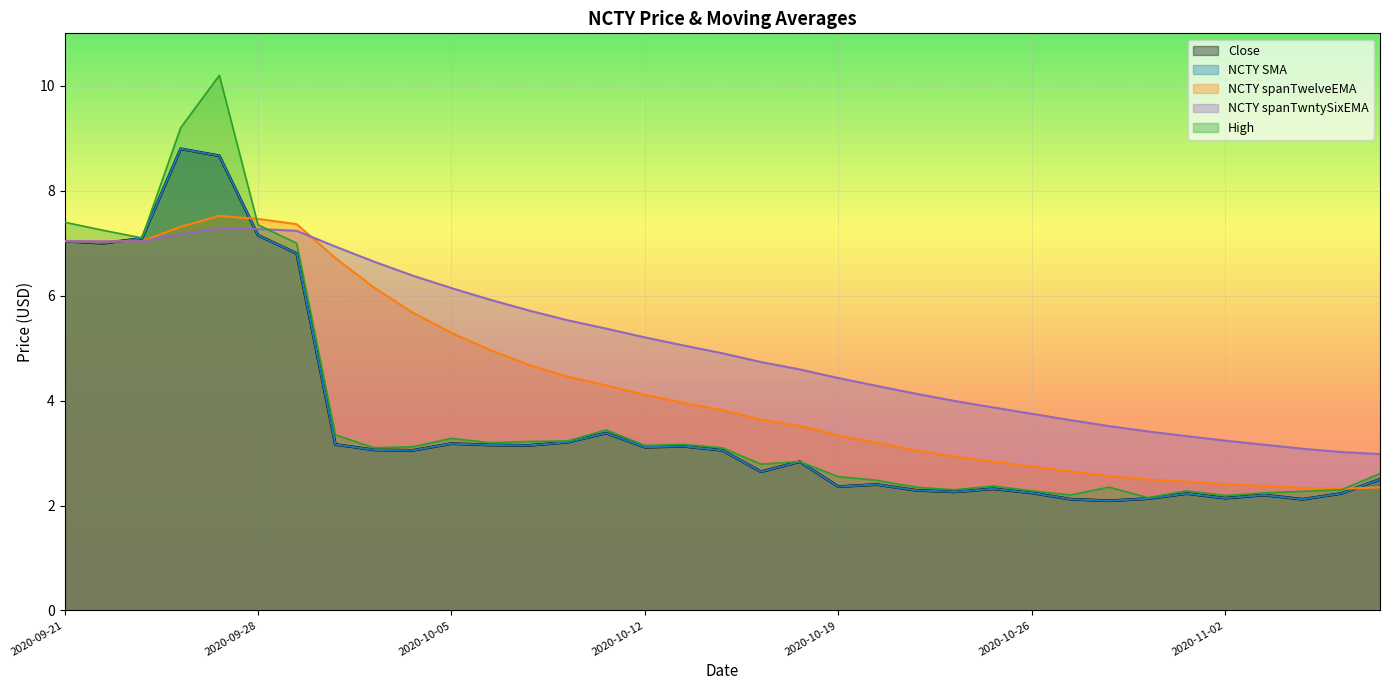

Where do NCTY spanTwntySixEMA and Close first cross each other?

2020-09-22 and 2020-09-23